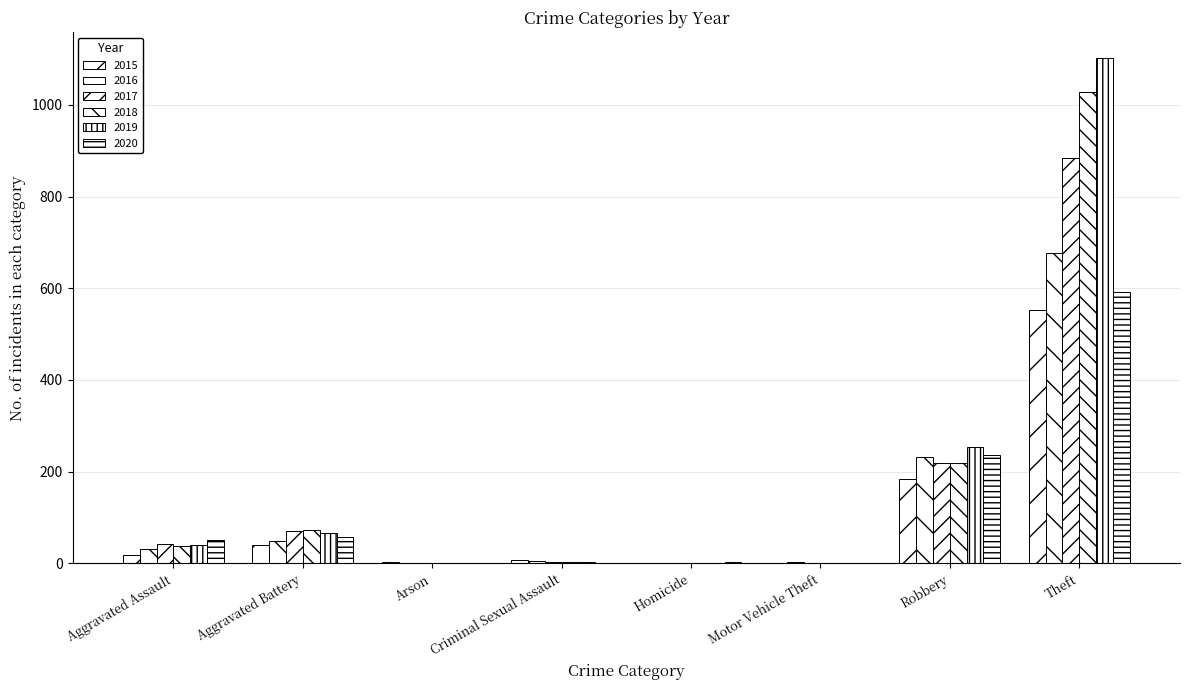

Are the bars grouped side by side (vs. stacked)?

Yes